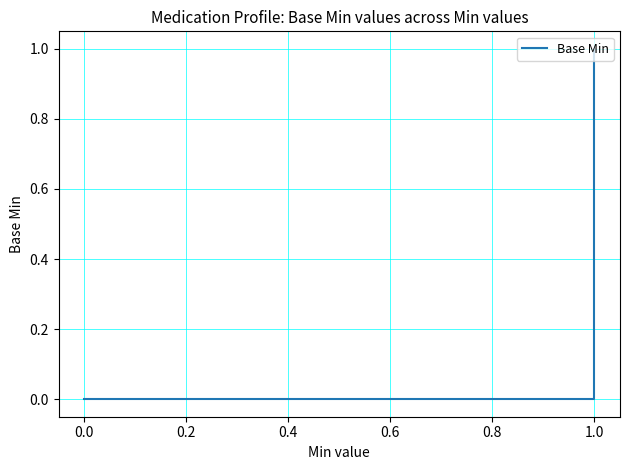

Is this an area chart (filled region under the line)?

No